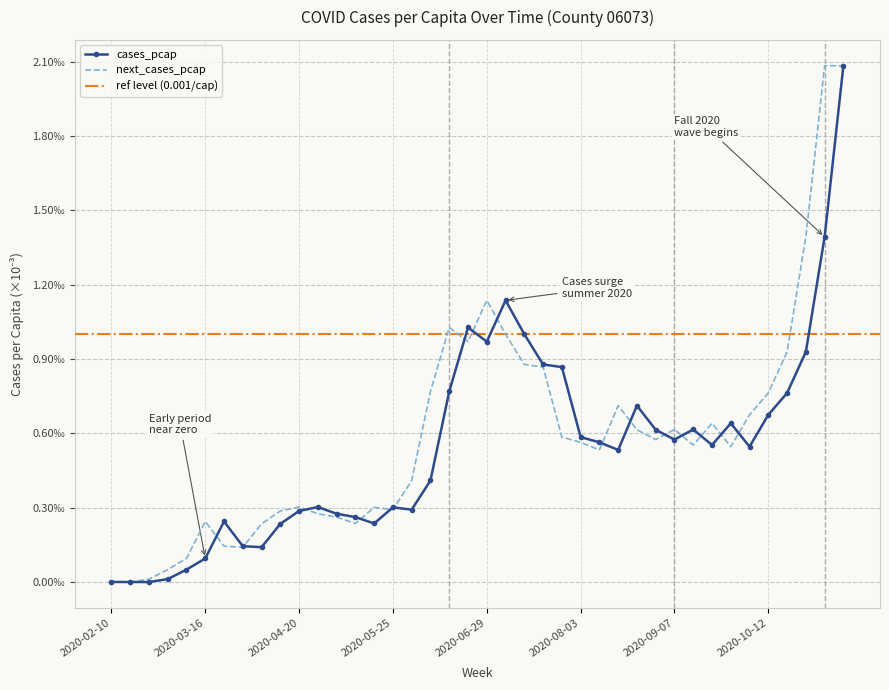

What is the label of the 5th point from the left?

2020-03-09